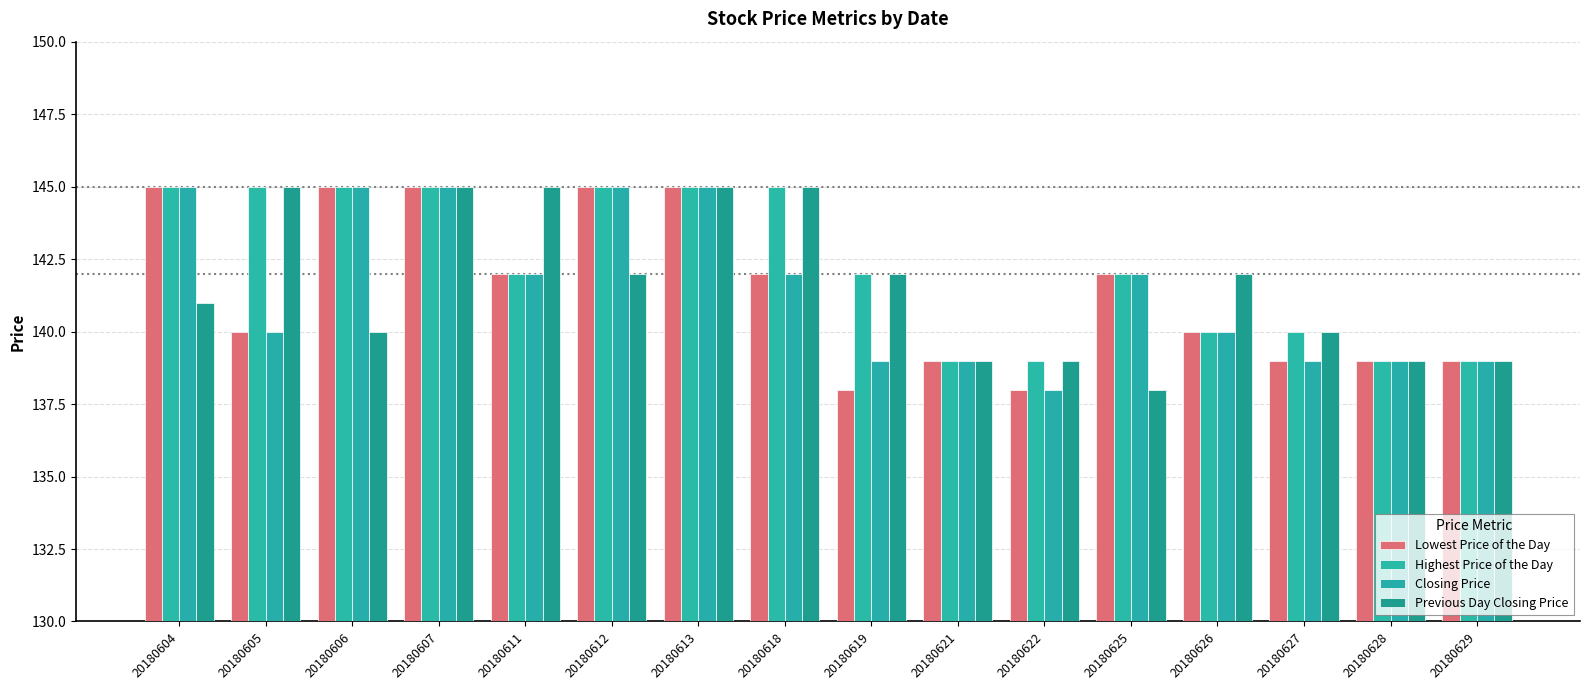

Which series has the largest total across all categories?

Highest Price of the Day